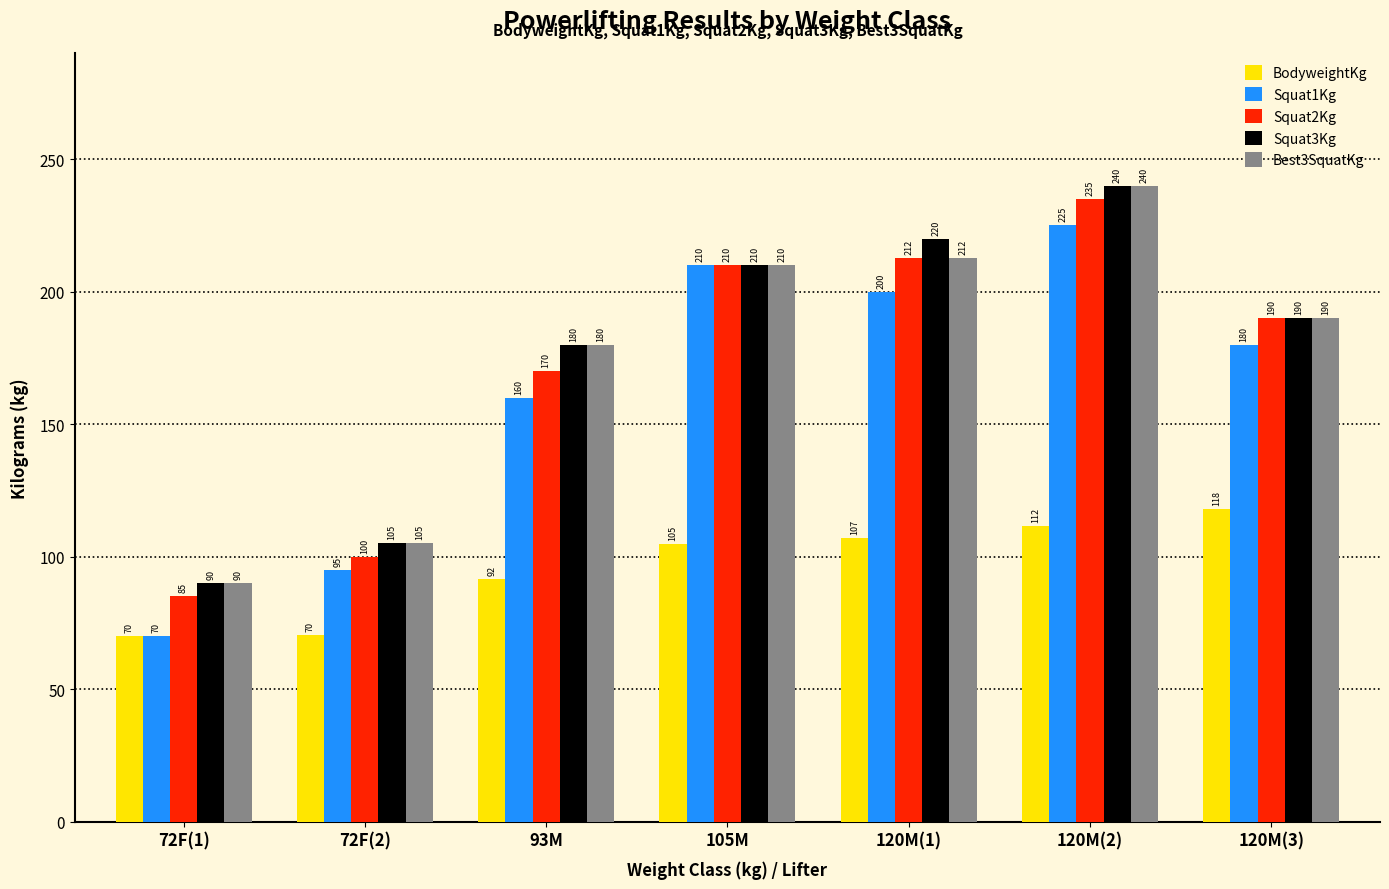

At which category is the sum across all series the highest?

120M(2)